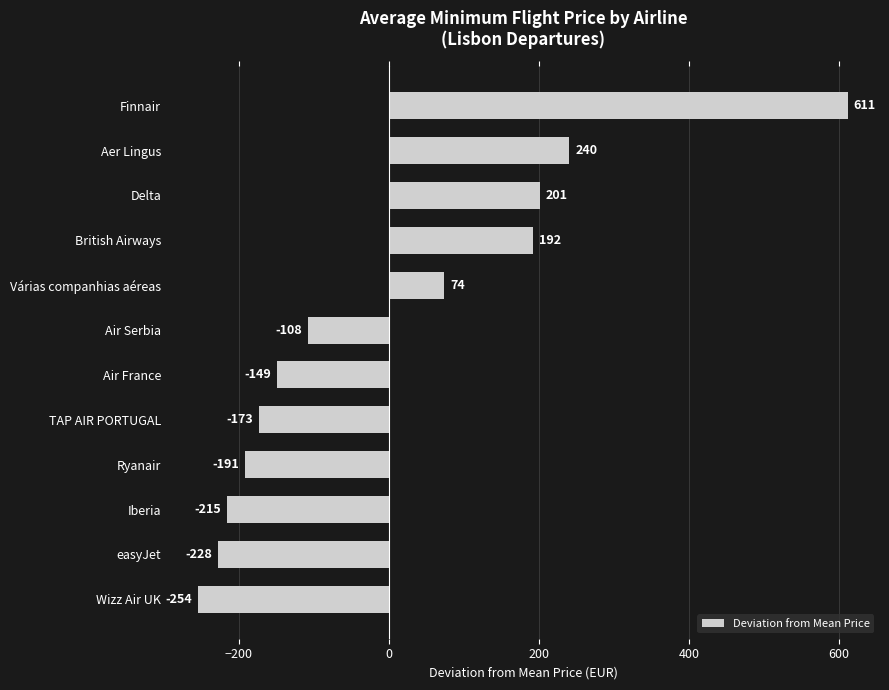

Count the number of data series in this chart.

1